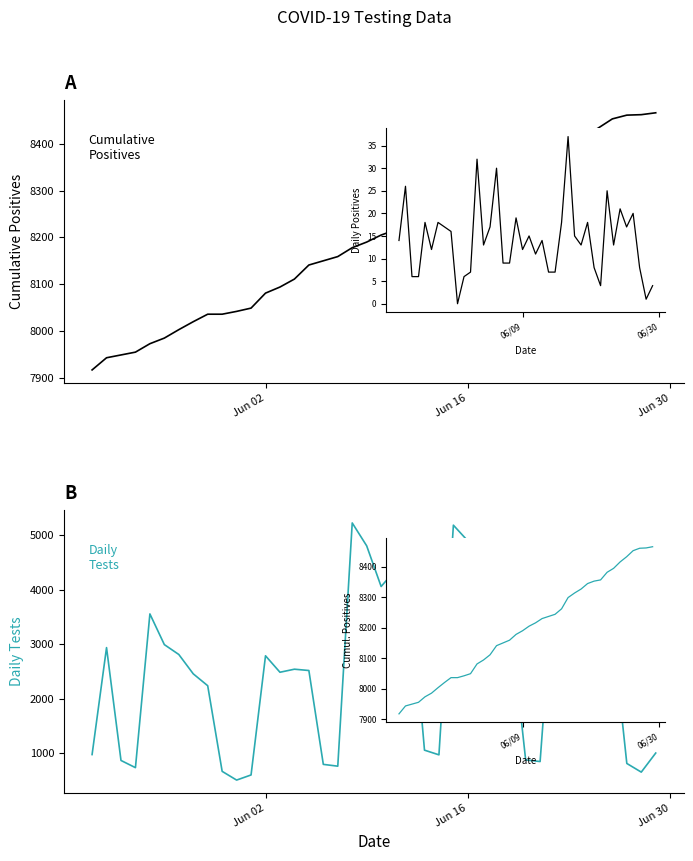

What is the difference between the n_pos_cumulative values at 28 and 4?

354